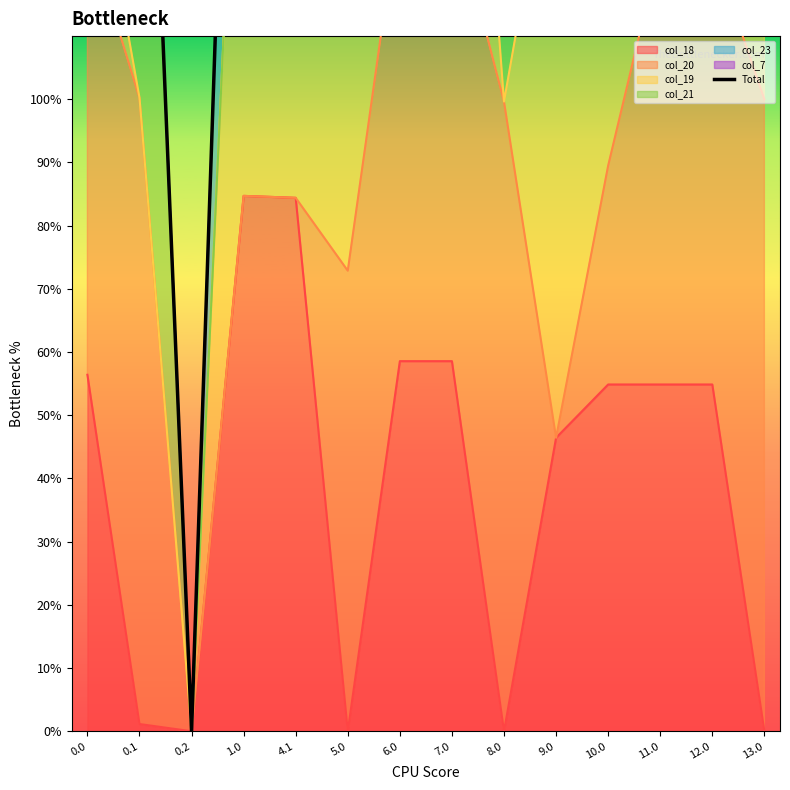

What is the difference between the maximum and minimum values?

322.2